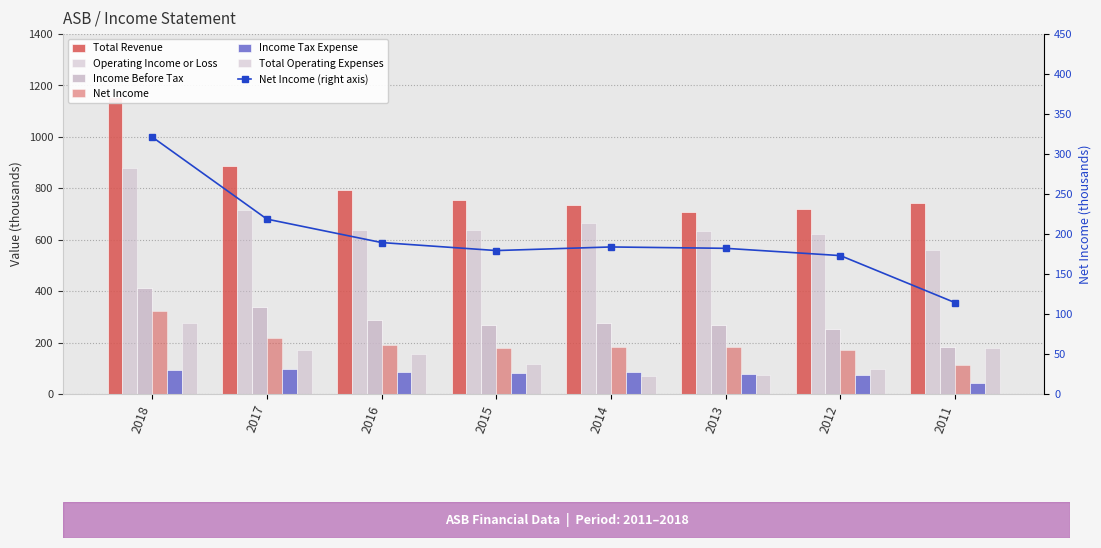

List the series in order of their peak value, highest first.

Total Revenue, Operating Income or Loss, Income Before Tax, Net Income, Total Operating Expenses, Income Tax Expense